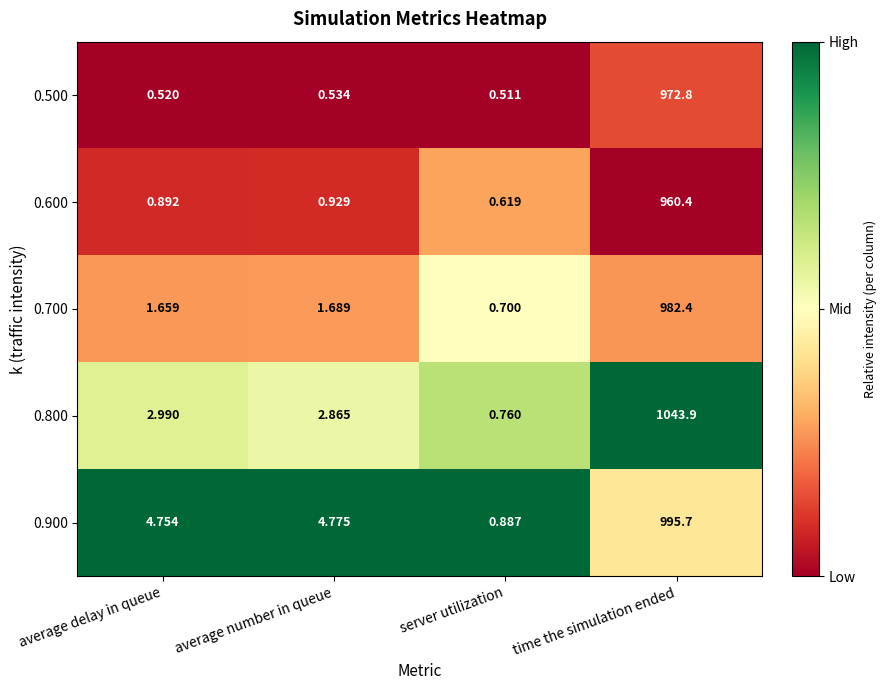

Where does the 0.900 series first go above 4?

average delay in queue